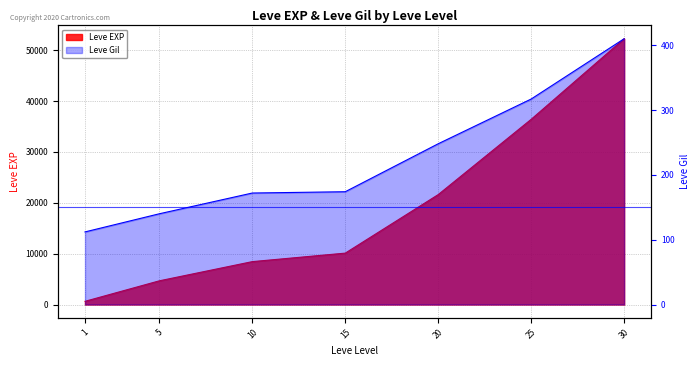

At which label does Leve Gil reach its peak?

30